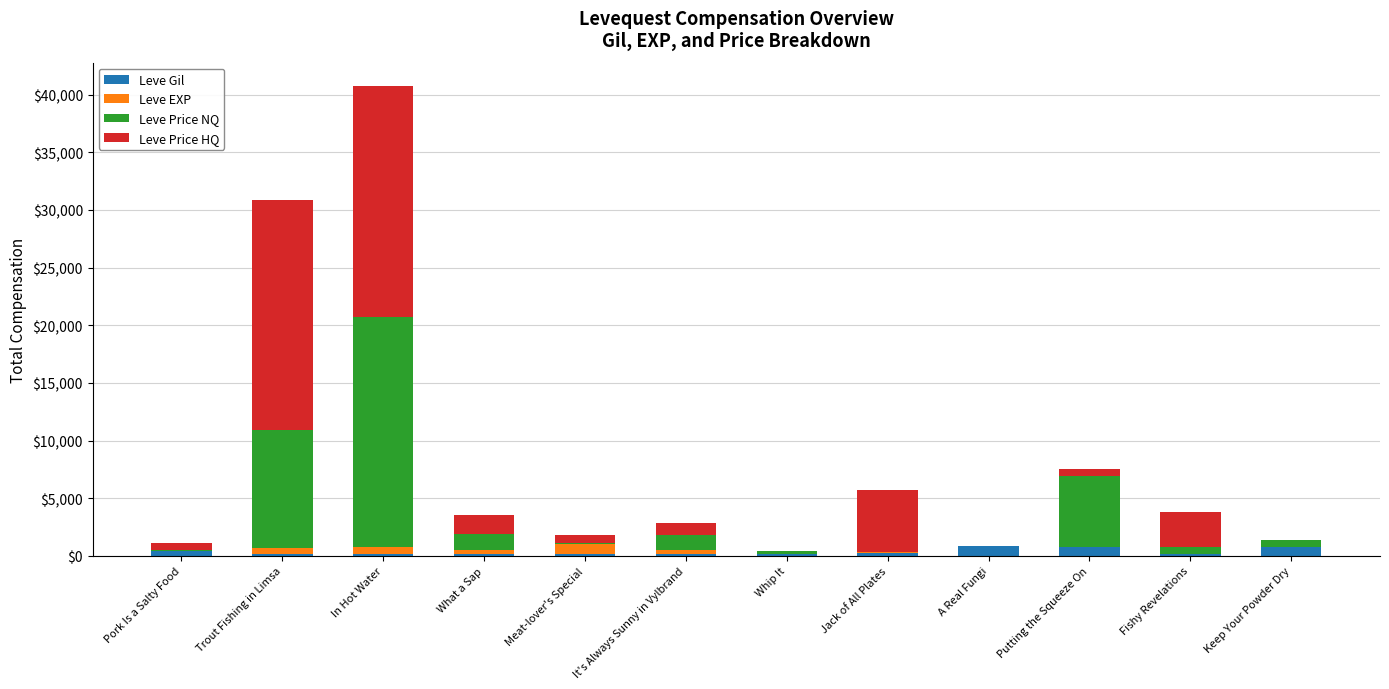

At which category is the sum across all series the highest?

In Hot Water